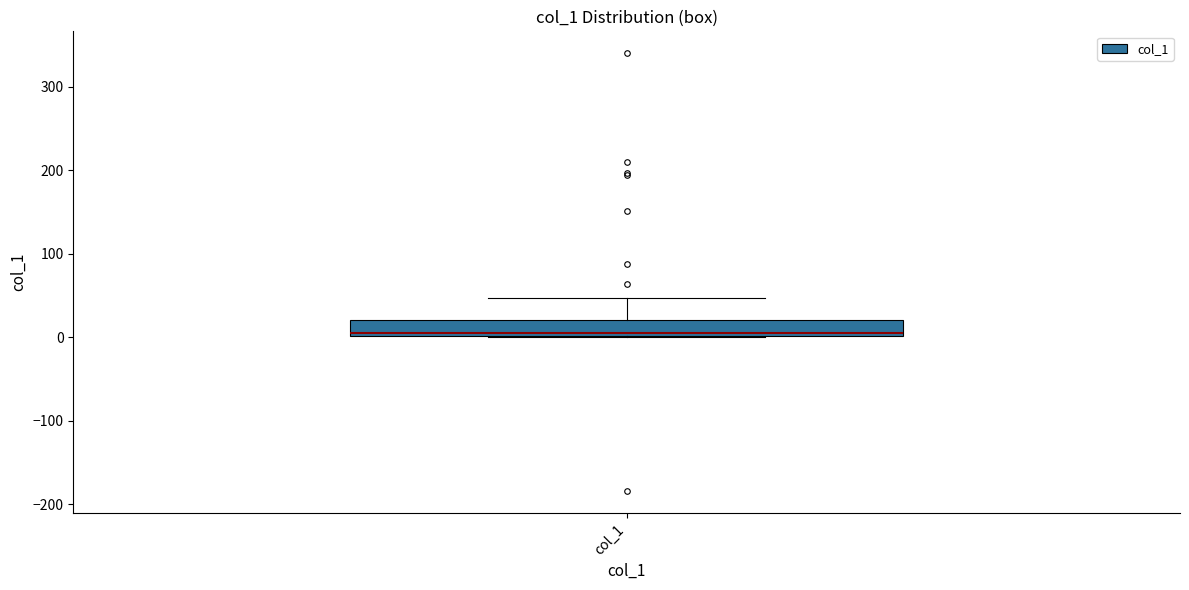

Where is the upper edge of the box for col_1 on the y-axis? The values are not printed on the chart, so give them approximately, as read against the axis.

20